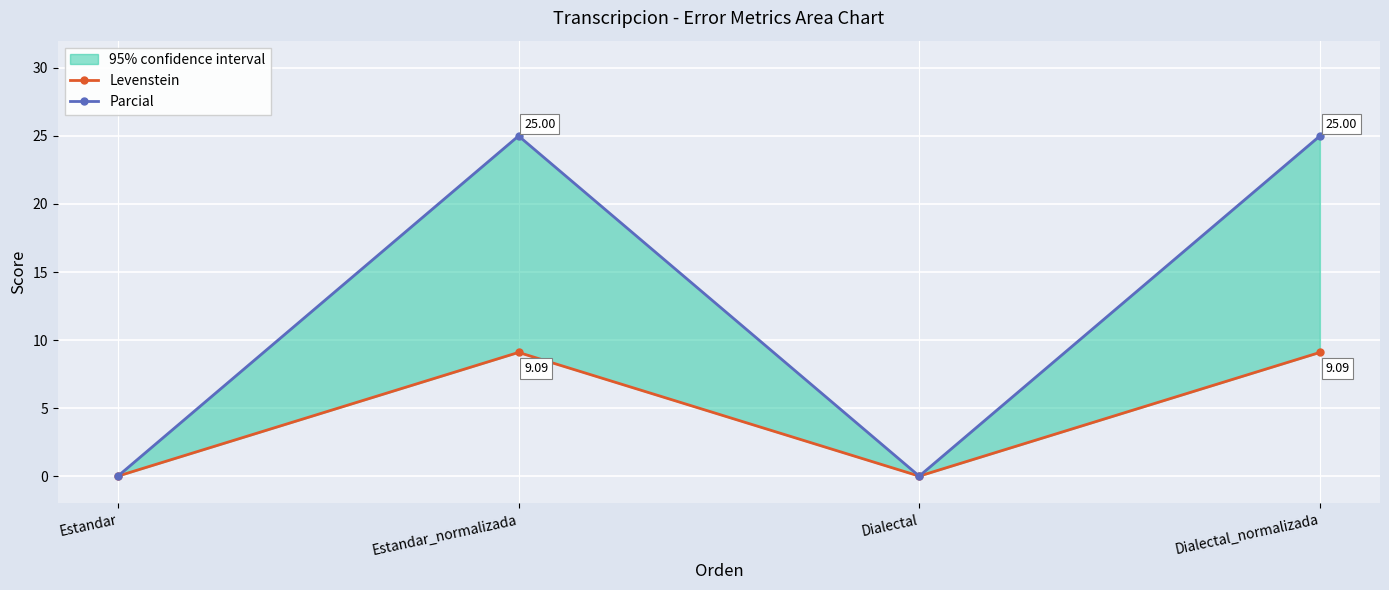

Is it true that Parcial equals 0.0 at Dialectal?

True